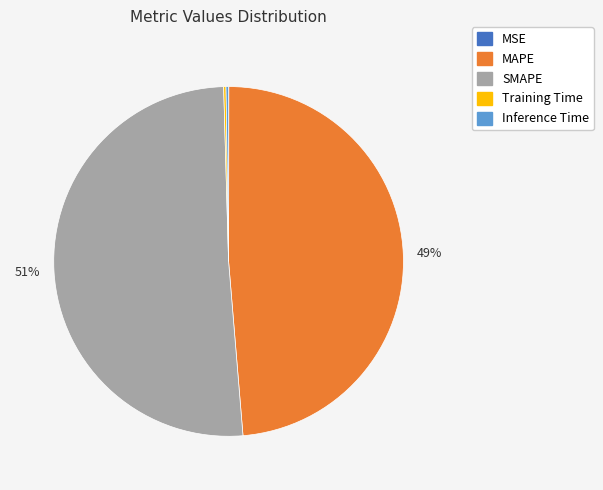

Which category has the biggest portion of the pie?

SMAPE